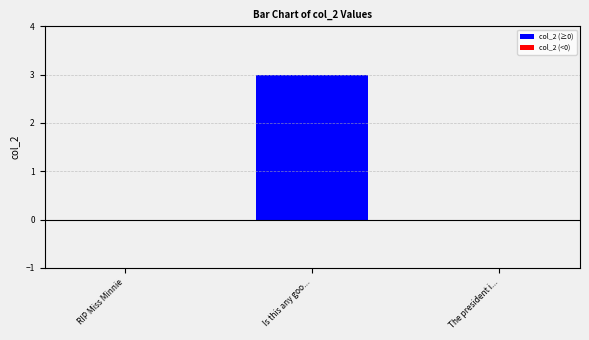

Reading right to left, extract all data points from this chart.

The president i...=0	Is this any goo...=3	RIP Miss Minnie=0